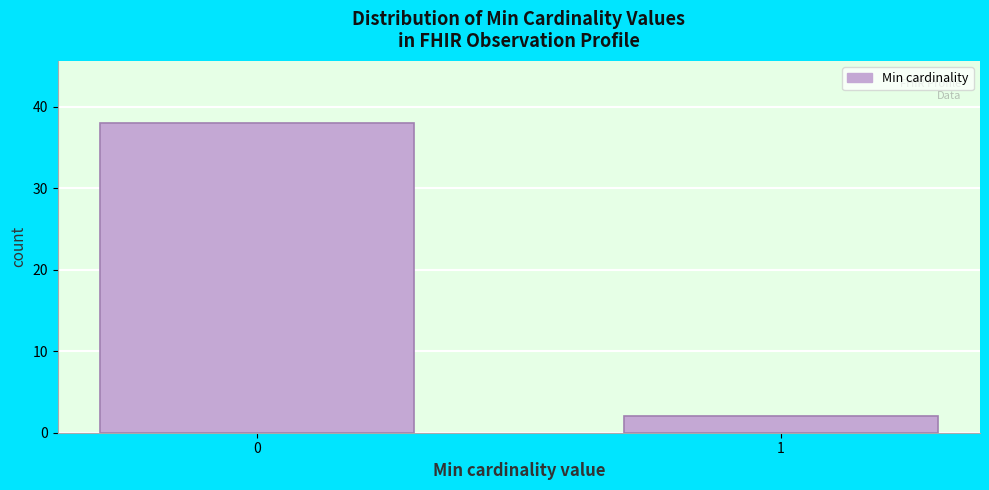

Reading right to left, extract all data points from this chart.

1=2	0=38